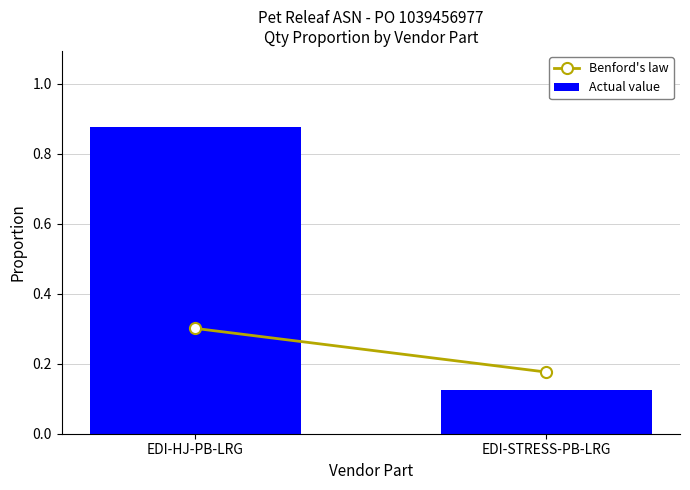

Which label corresponds to the largest value in the chart?

EDI-HJ-PB-LRG